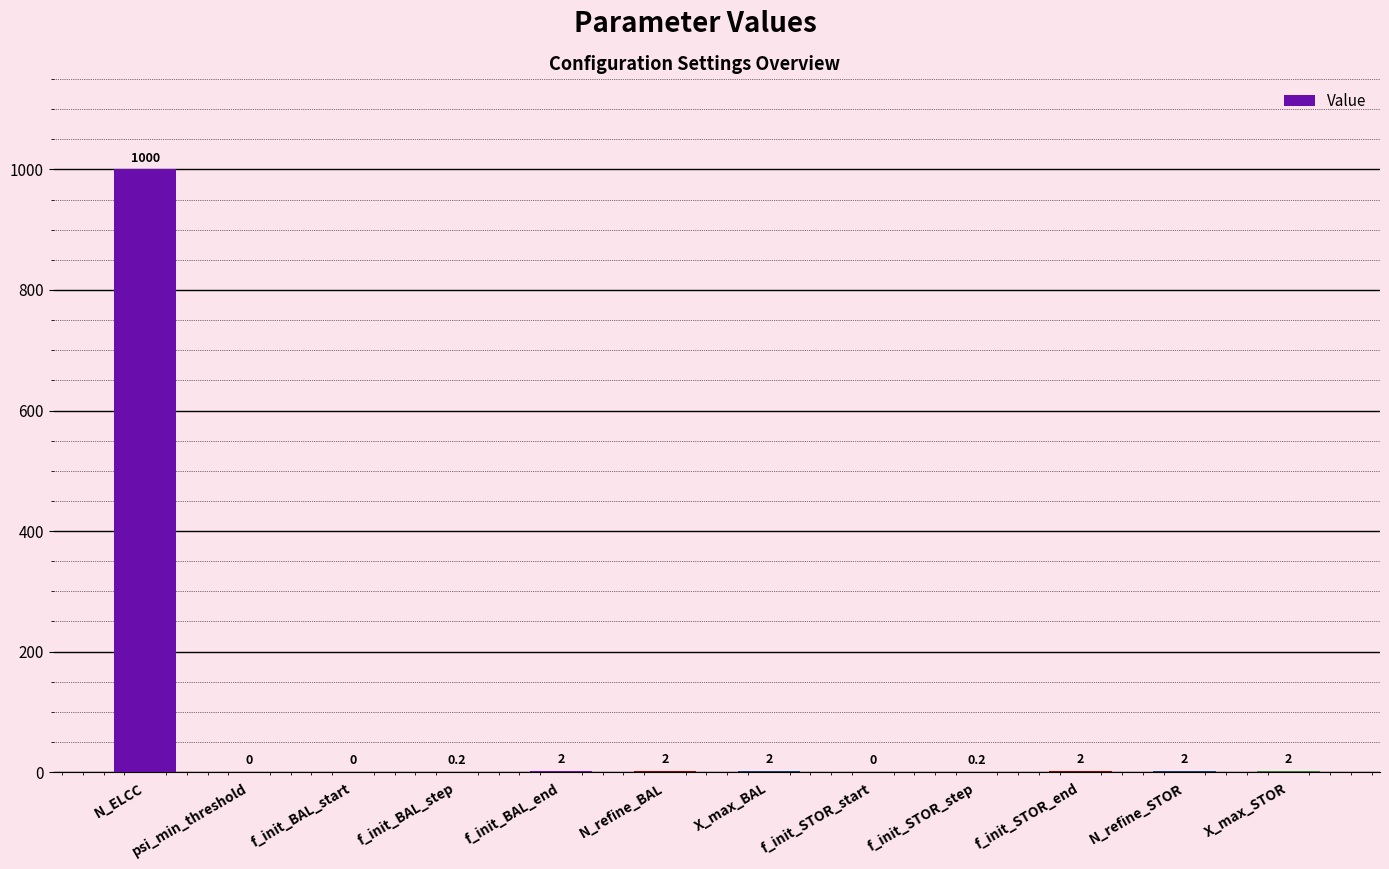

What is the greatest value displayed?

1000.0